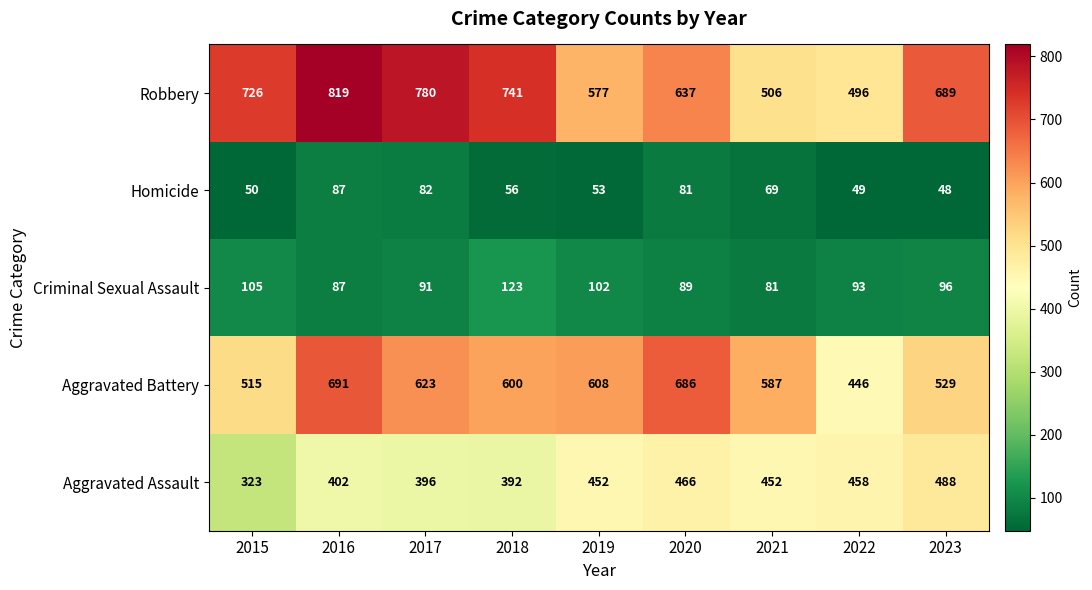

Count the number of categories in the chart.

9